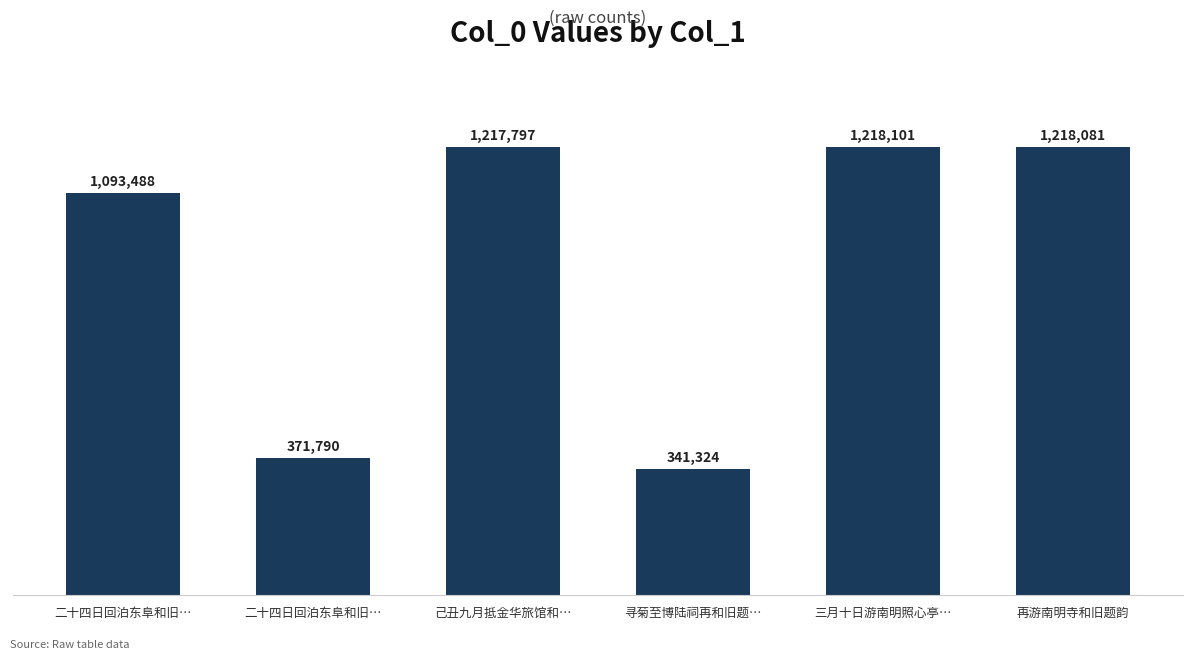

Does the chart contain any negative values?

No